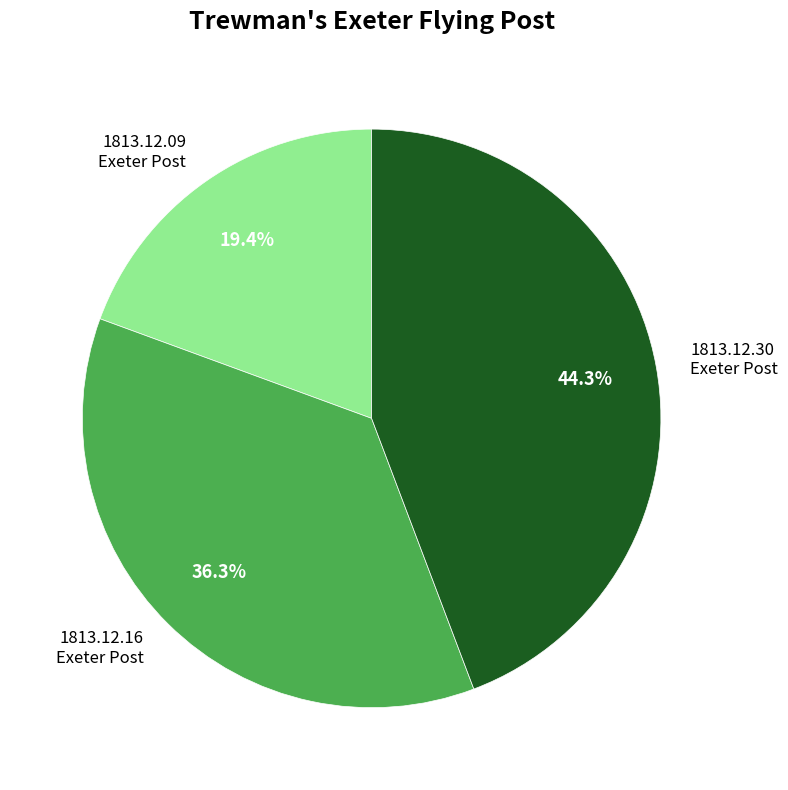

Is there a majority slice in this chart?

No